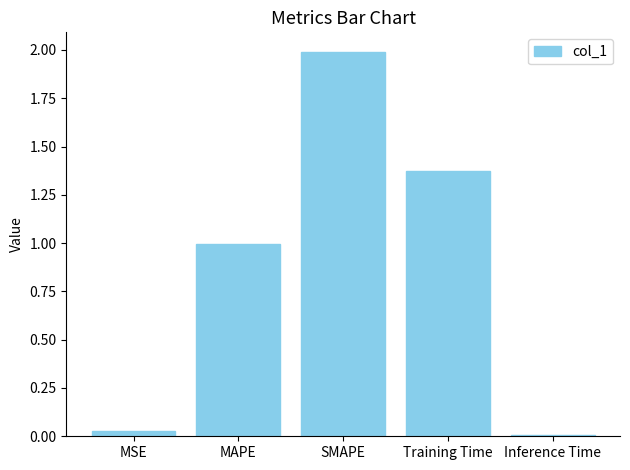

What is the sum of all values?

4.4